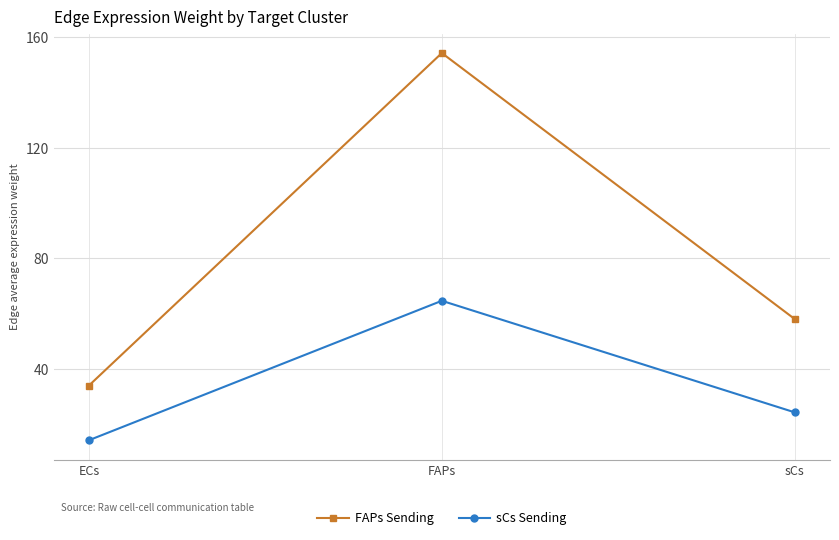

What is the spread (max minus min) of values at ECs?

19.8